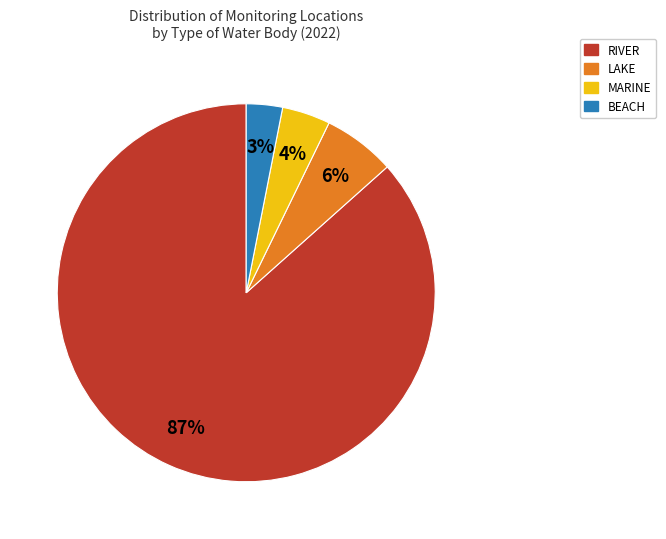

What percentage is the BEACH slice, to the nearest percent?

3%